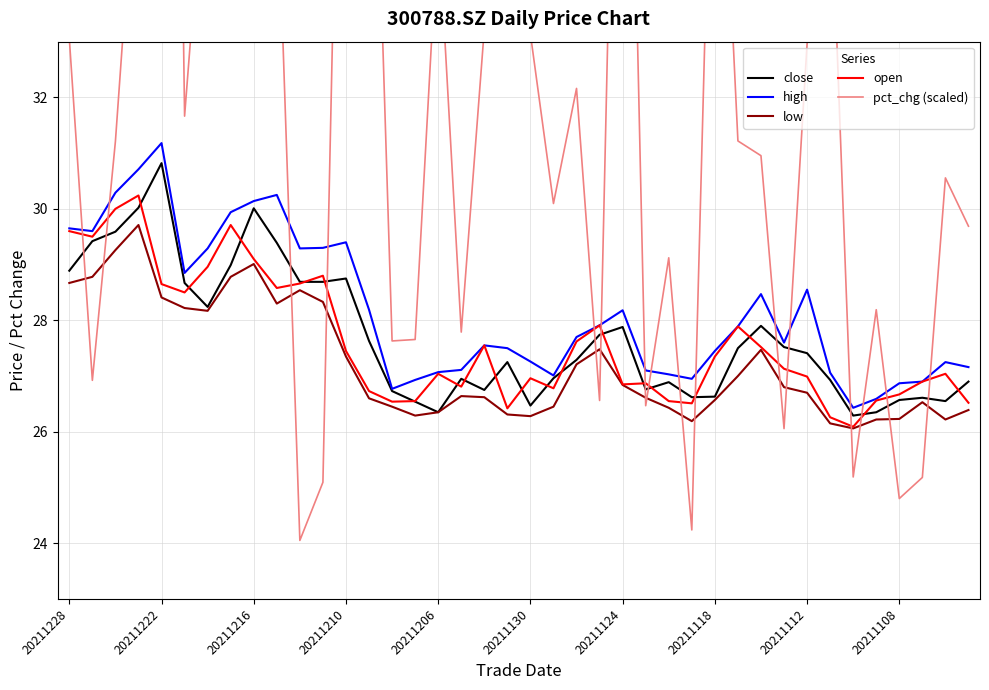

True or false: high and low cross at least once.

False